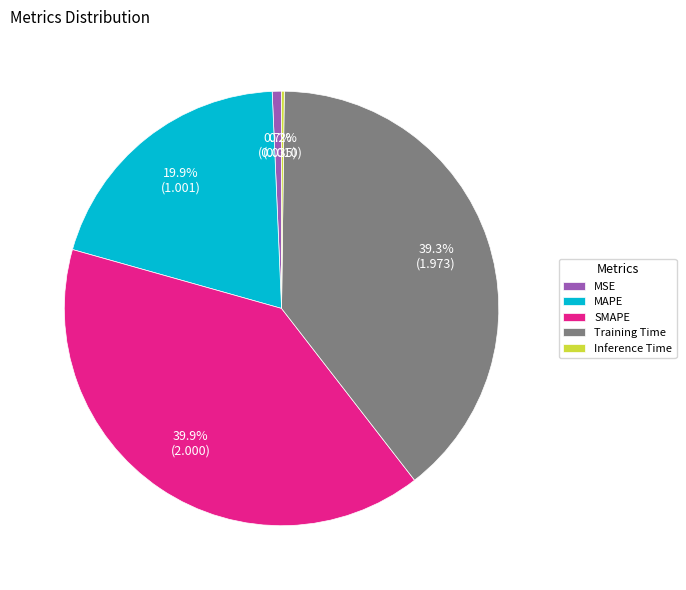

How much of the chart is everything except MAPE?

80.1%